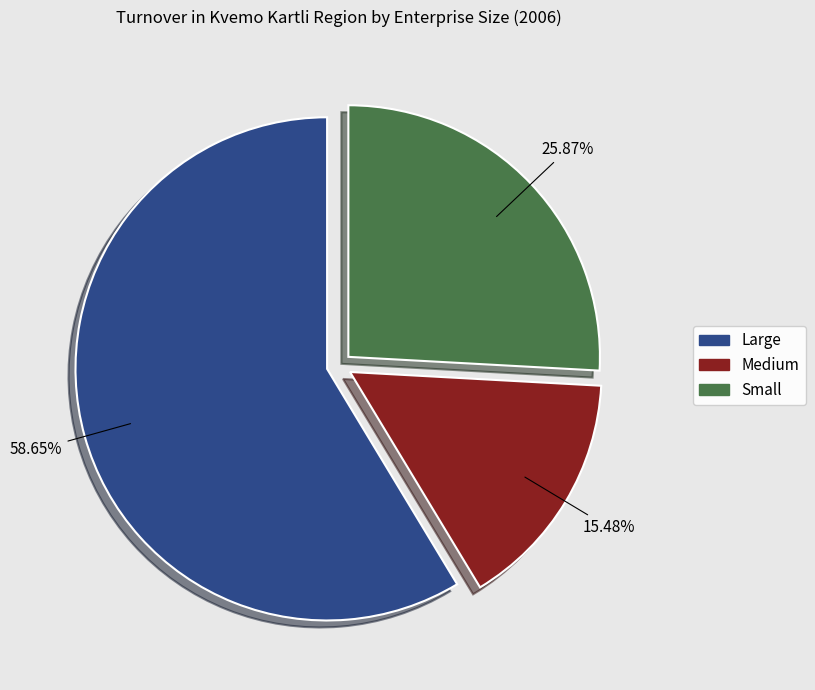

The Large slice represents 52% of the pie. True or false?

False